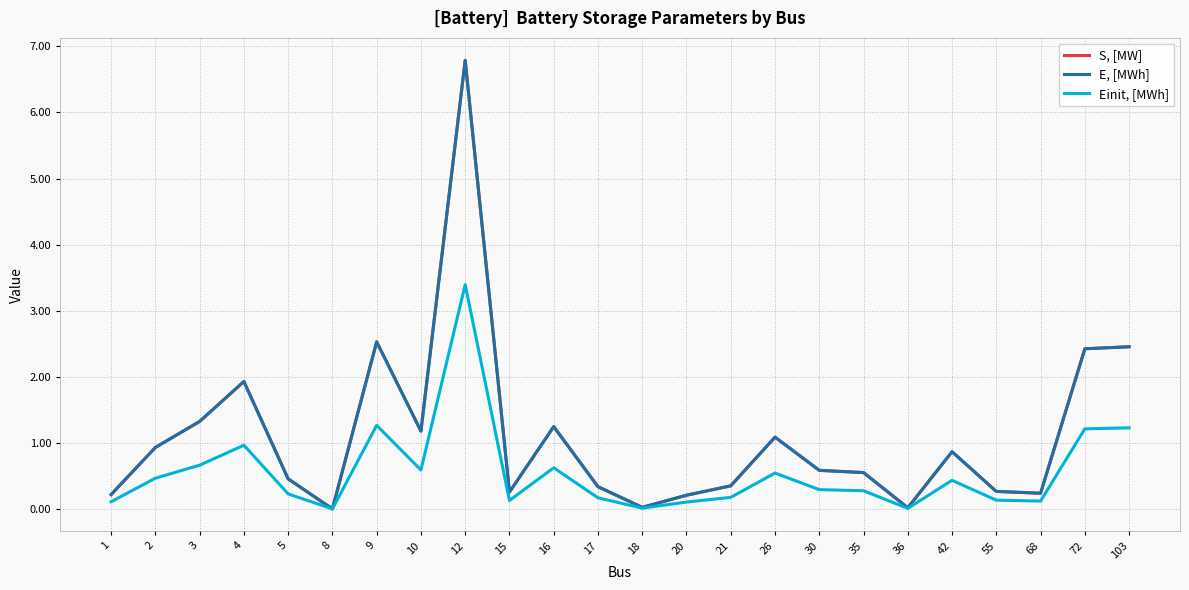

Does the chart have visible grid lines?

Yes